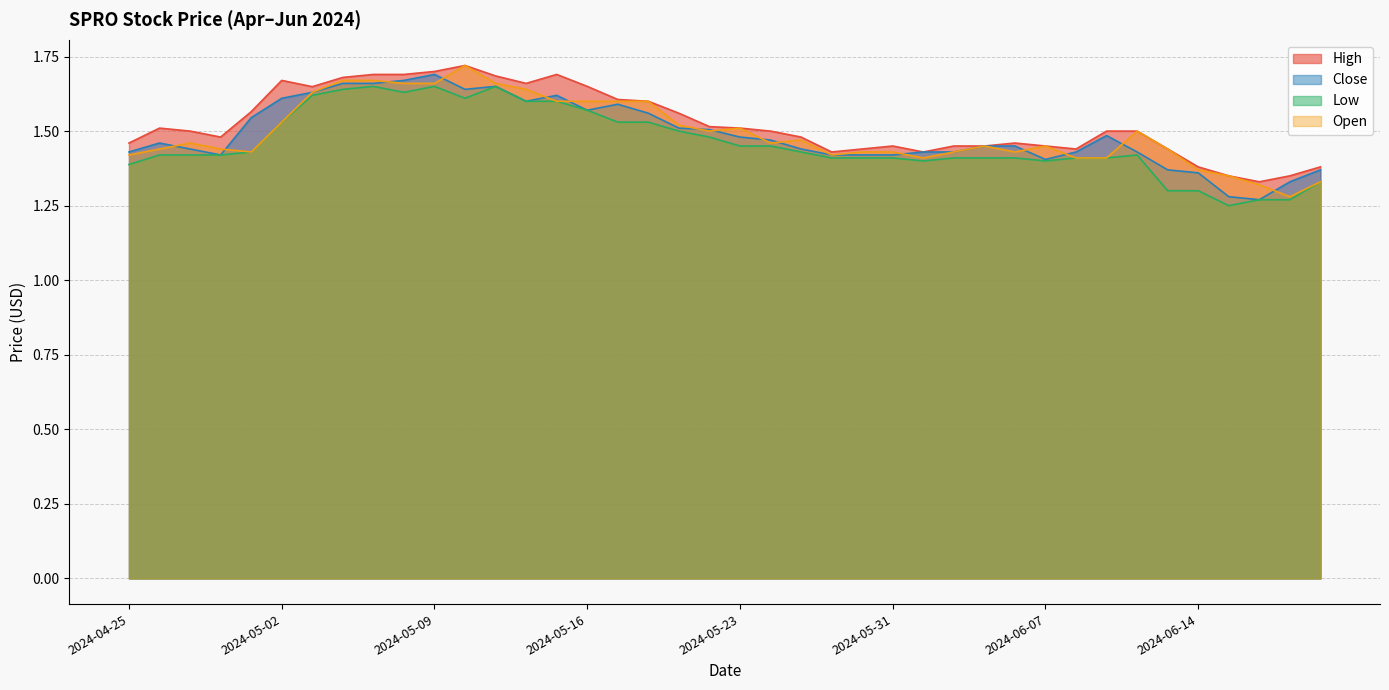

Between 2024-05-15 and 2024-06-21, which series saw the biggest shift?

High